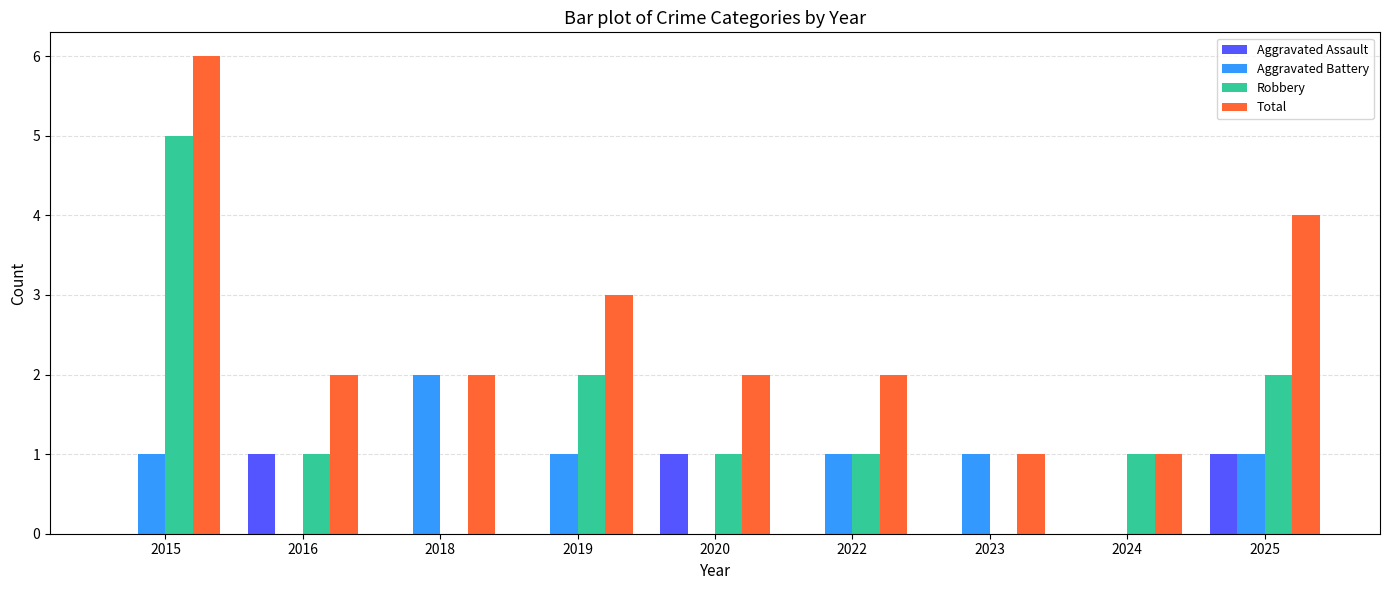

True or false: Aggravated Assault has a value of 0 at 2025.

False